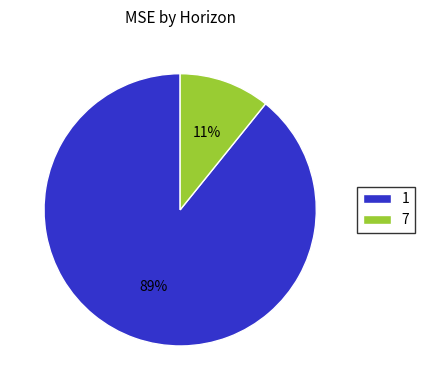

How many slices are in this pie chart?

2